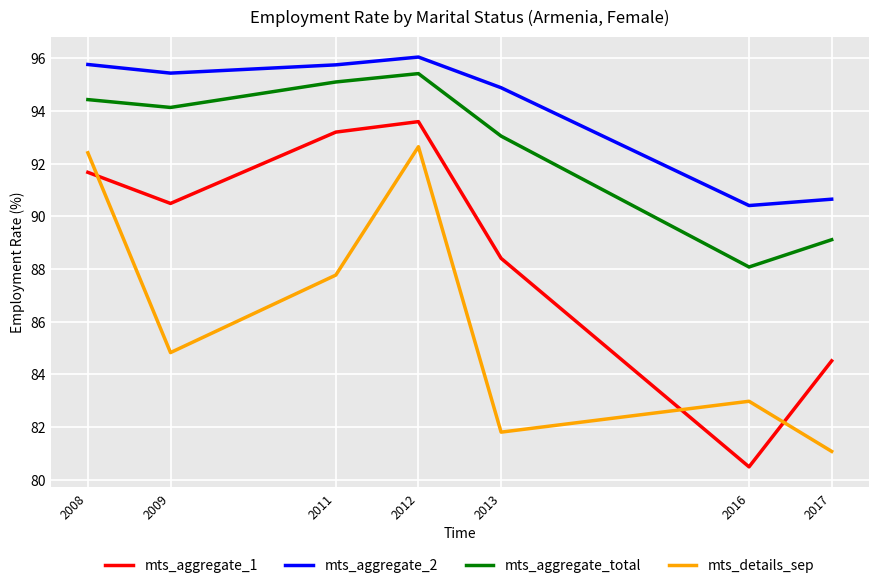

True or false: mts_details_sep and mts_aggregate_2 intersect in this chart.

False